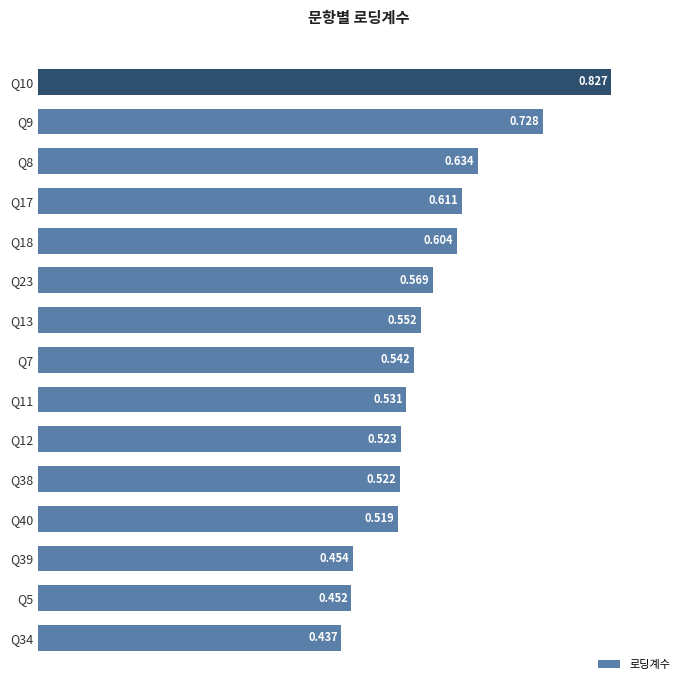

How many bars are there in total?

15